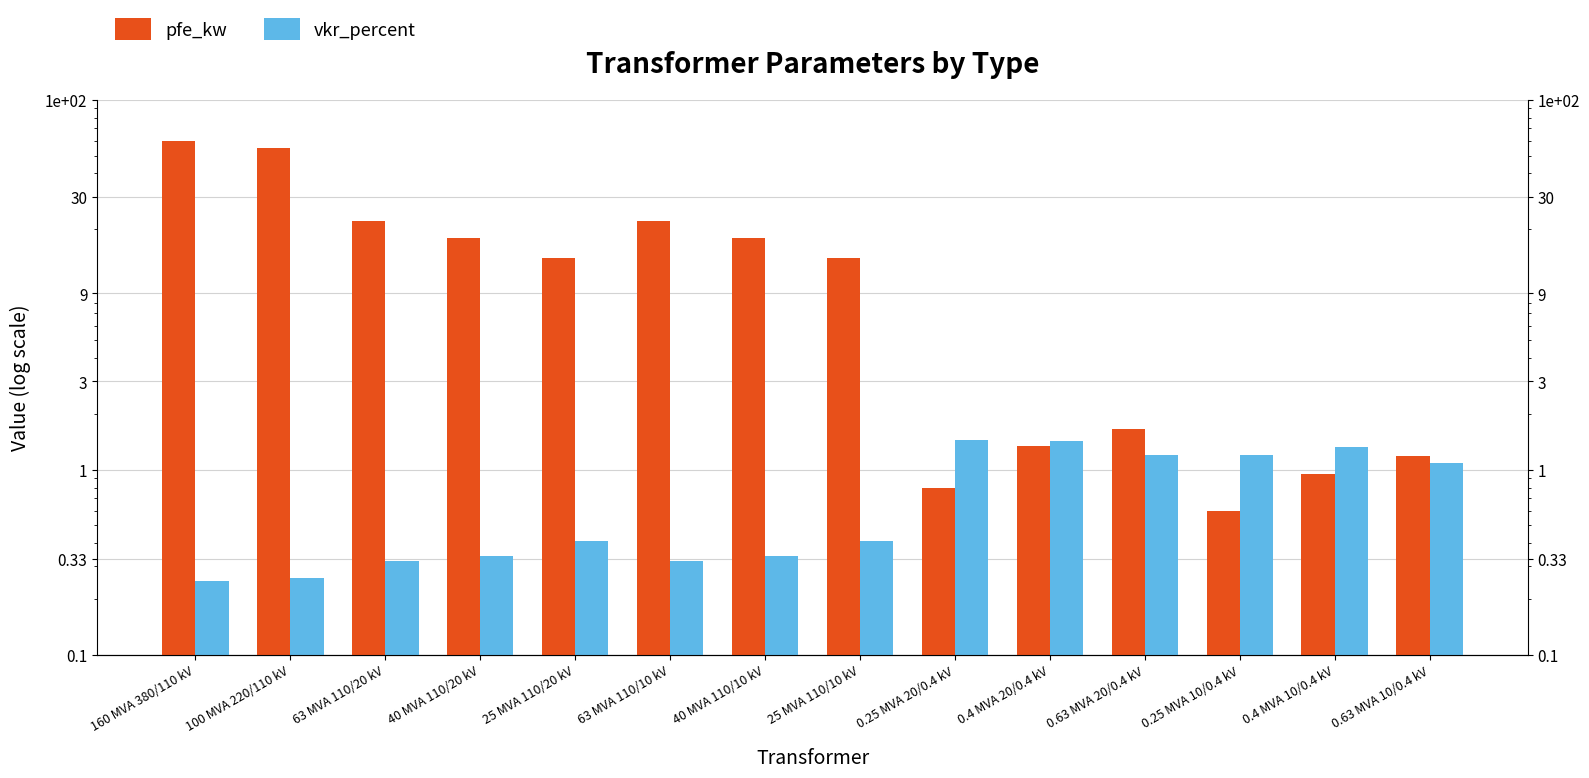

Read the vkr_percent value at 25 MVA 110/20 kV.

0.4